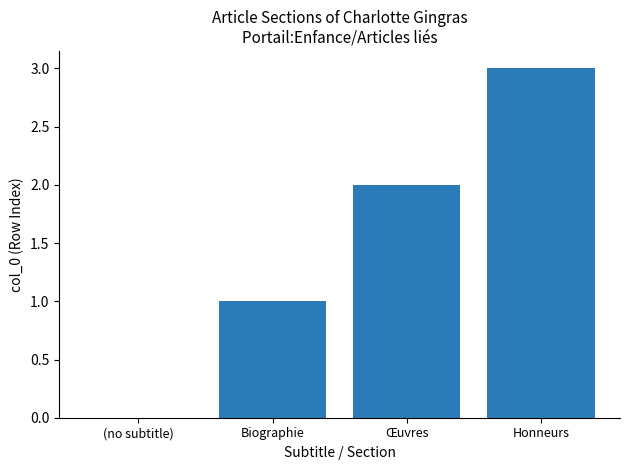

Between Biographie and (no subtitle), which is larger?

Biographie